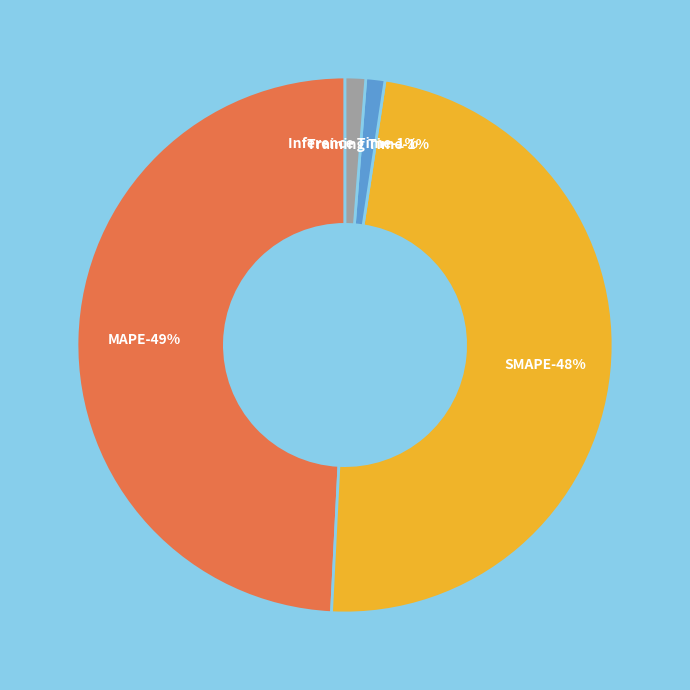

The SMAPE slice represents 40% of the pie. True or false?

False